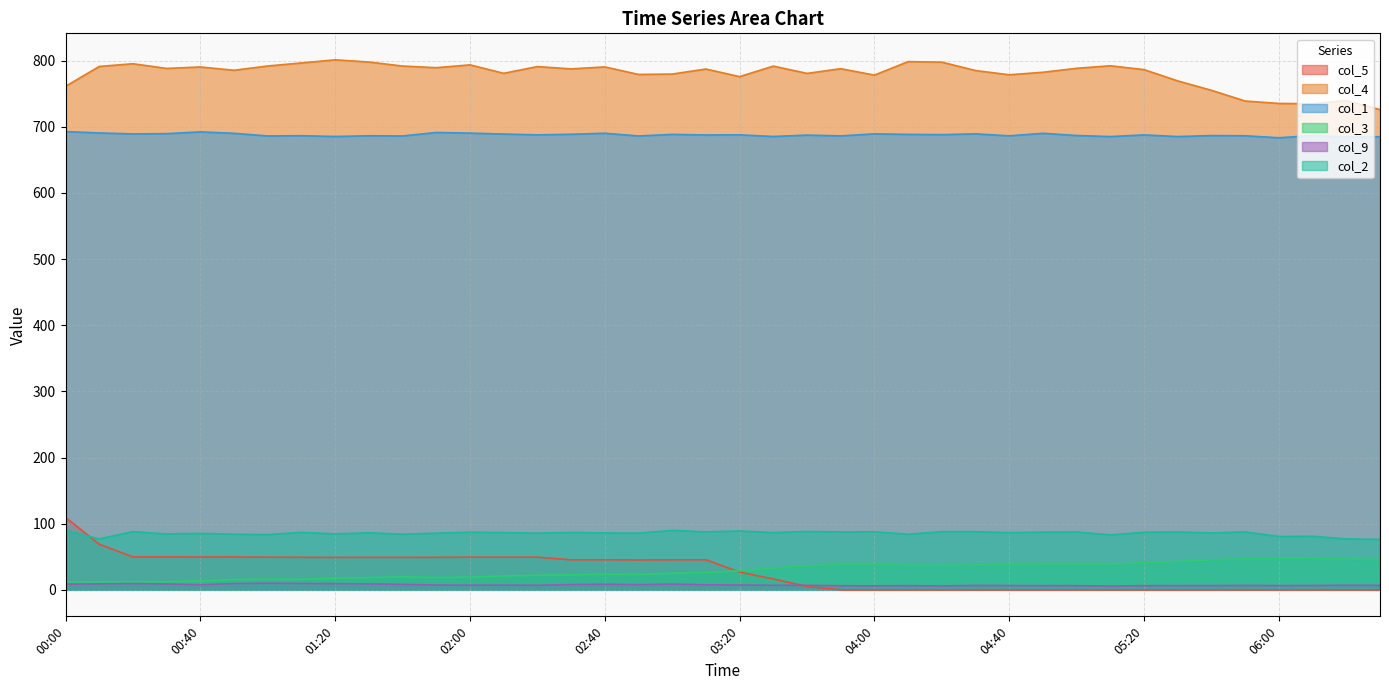

True or false: col_1 and col_9 intersect in this chart.

False